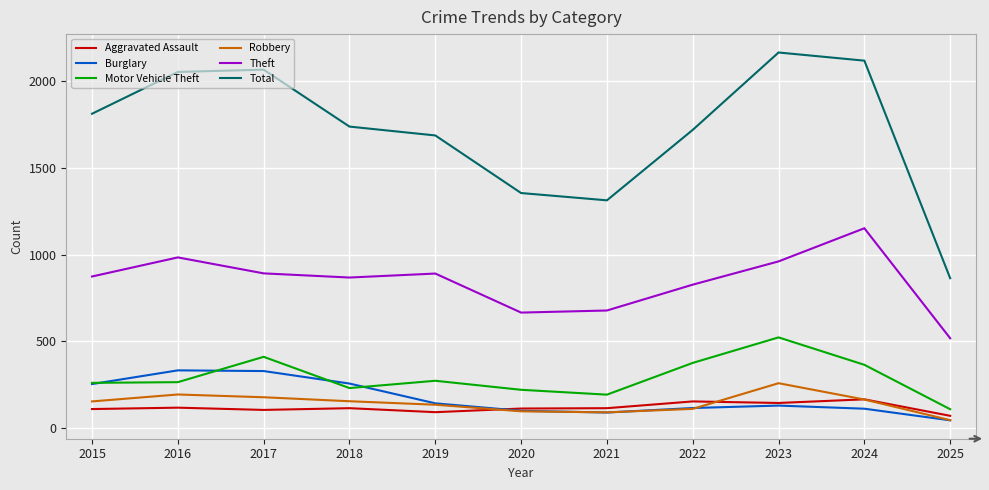

Which category has the lowest value in the Theft series?

2025